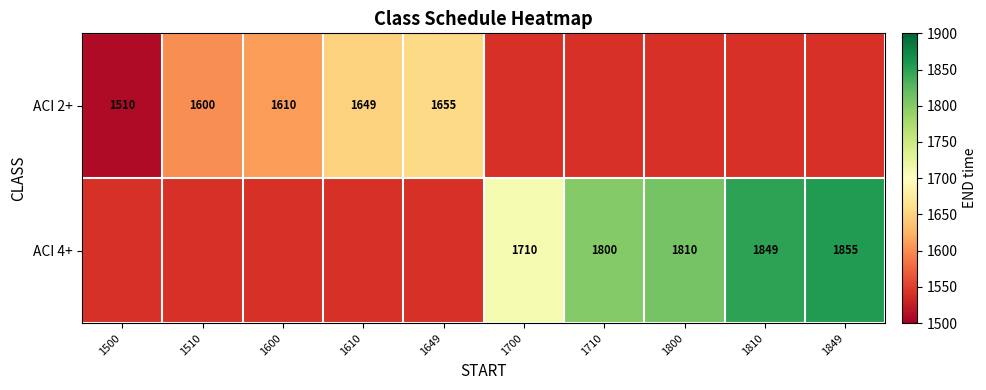

The value of ACI 4+ at 1700 is 1710. True or false?

True